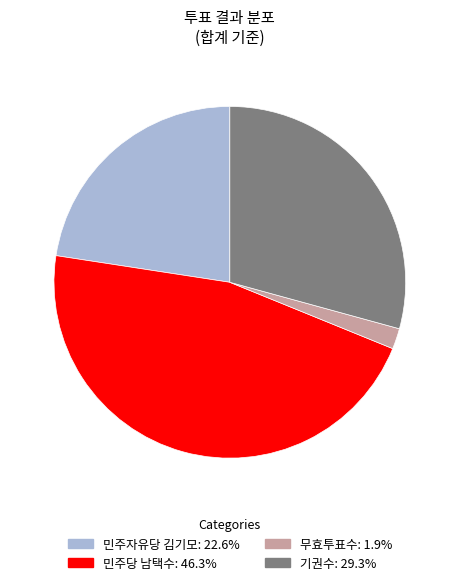

How many segments does this pie chart have?

4